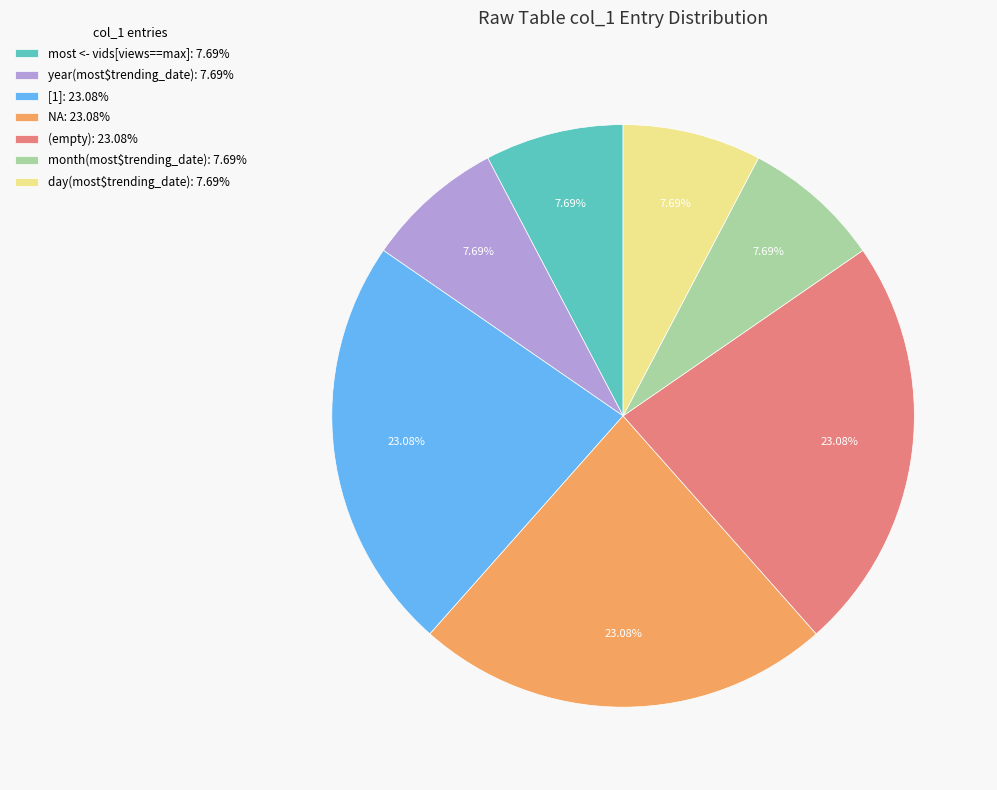

Is the sum of day(most$trending_date): 7.69% and [1]: 23.08% greater than half?

No